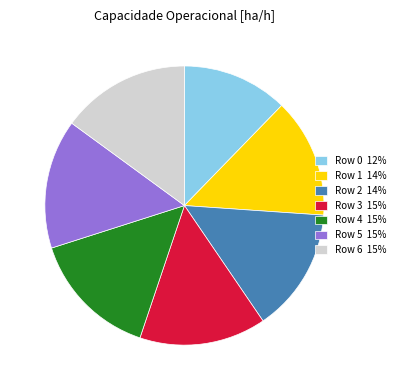

What is the smallest slice in the pie chart?

Row 0